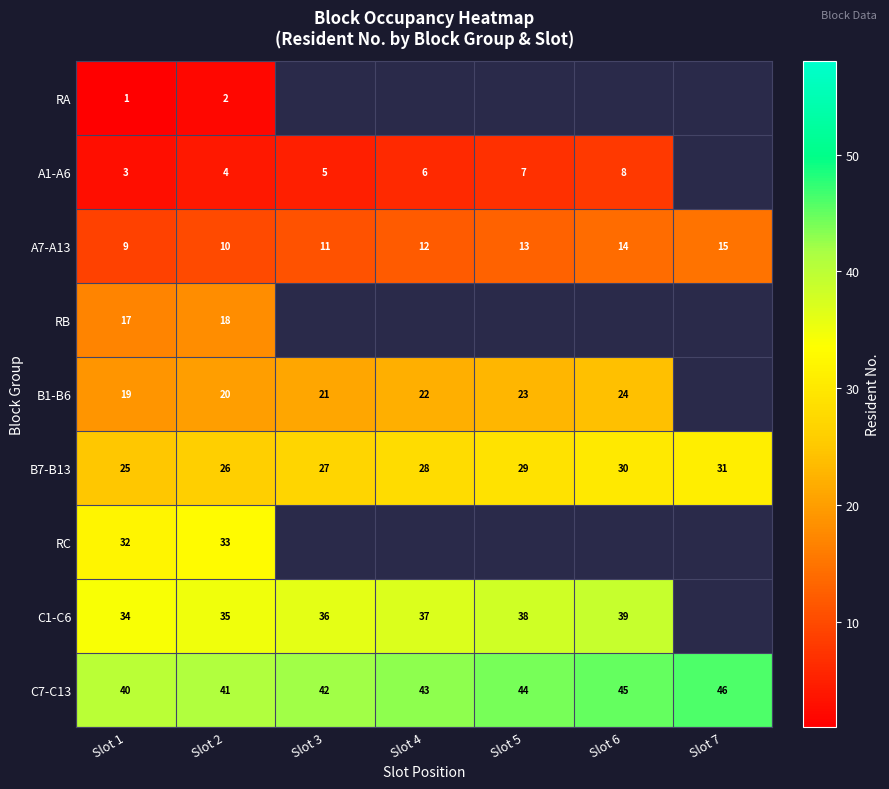

The B7-B13 series shows 43 at Slot 4. True or false?

False